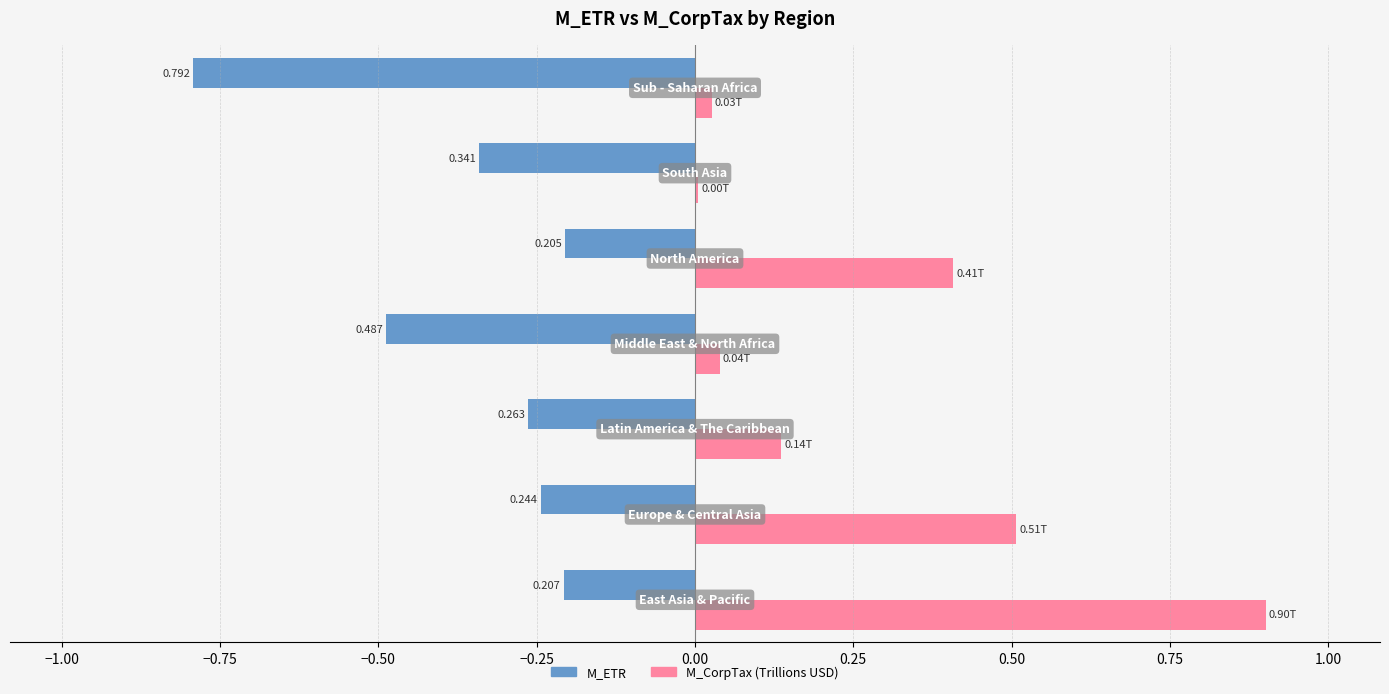

What position from the right is 0.00?

2